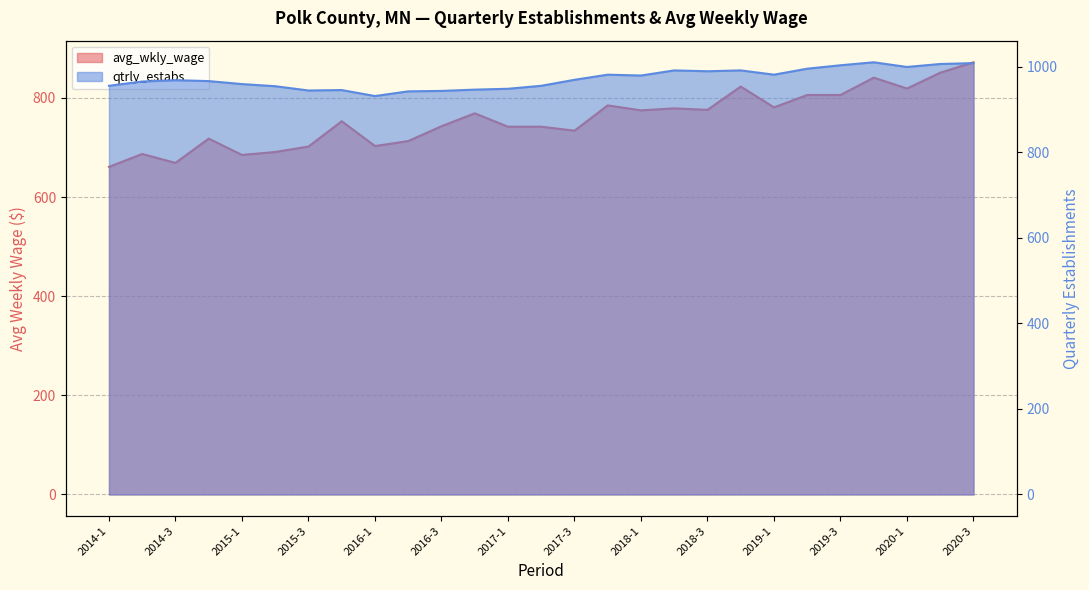

What is the sum of all qtrly_estabs values?

26250